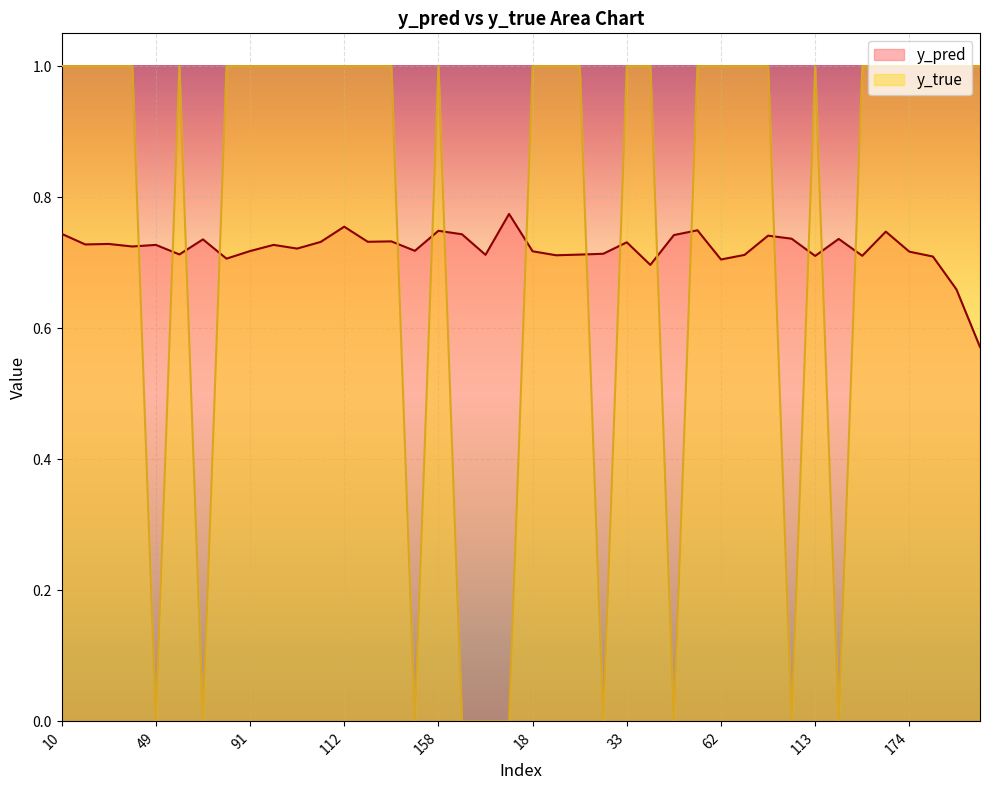

How many distinct data groups are displayed?

2